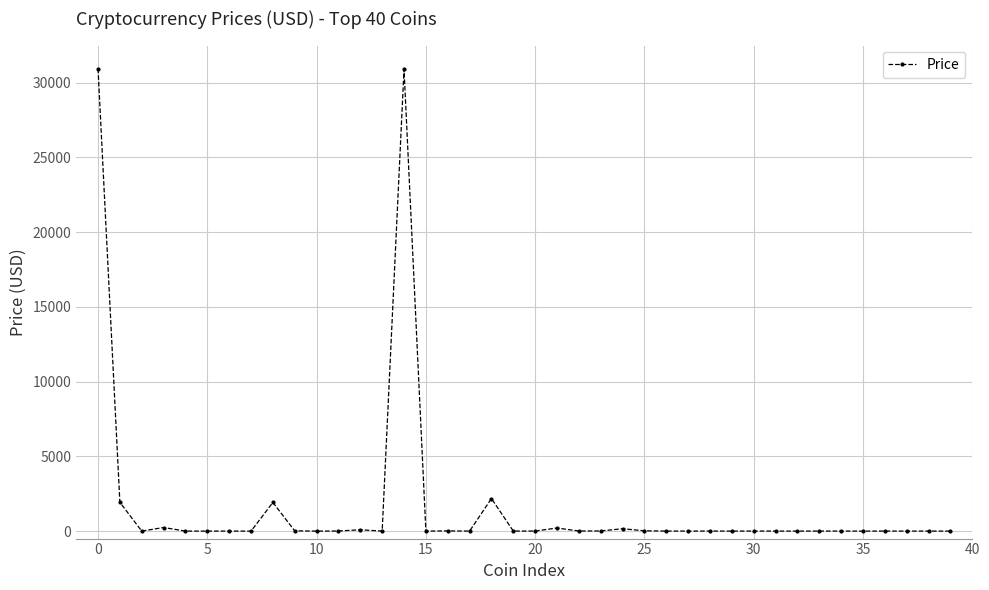

True or false: the data has more than 0 interior local peaks.

True